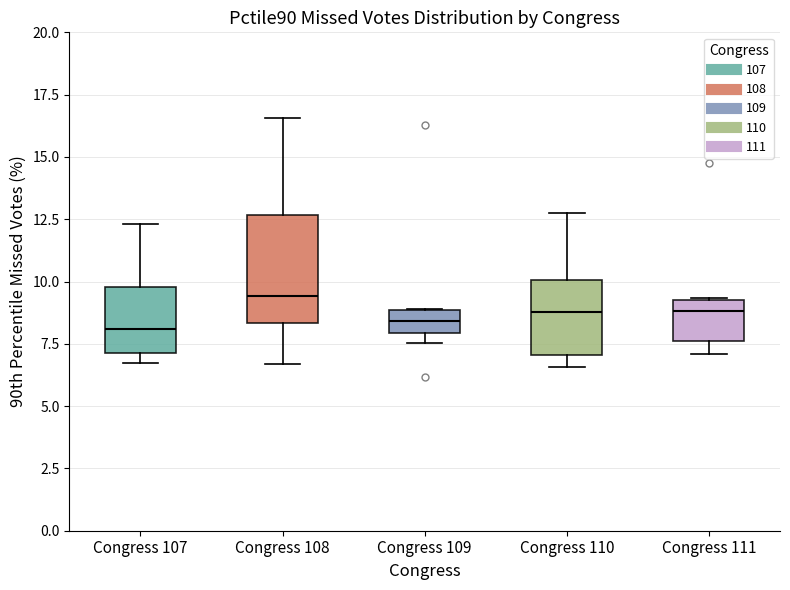

Where does the upper whisker of the box for Congress 110 end on the y-axis? The values are not printed on the chart, so give them approximately, as read against the axis.

13.0